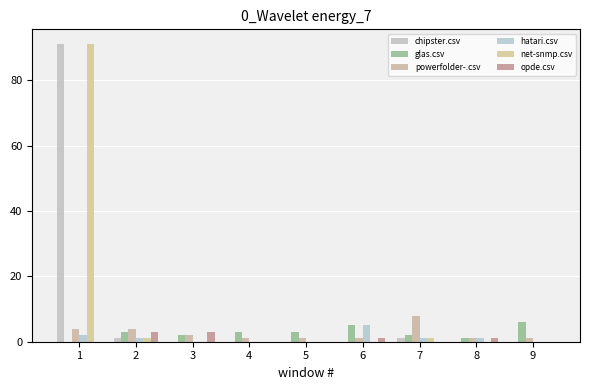

Which category has the lowest value in the powerfolder-.csv series?

4